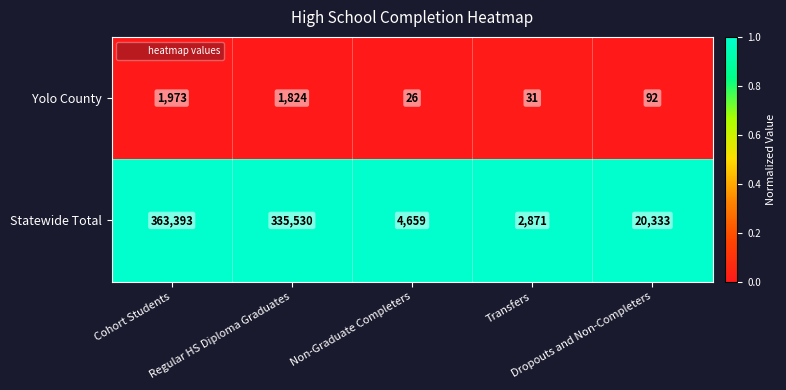

What is the difference between the maximum and minimum values in the Yolo County series?

1947